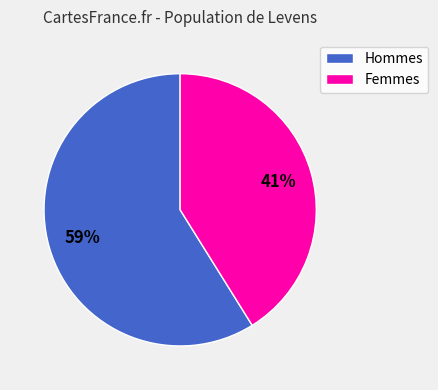

To the nearest percent, what is the average slice percentage?

50%